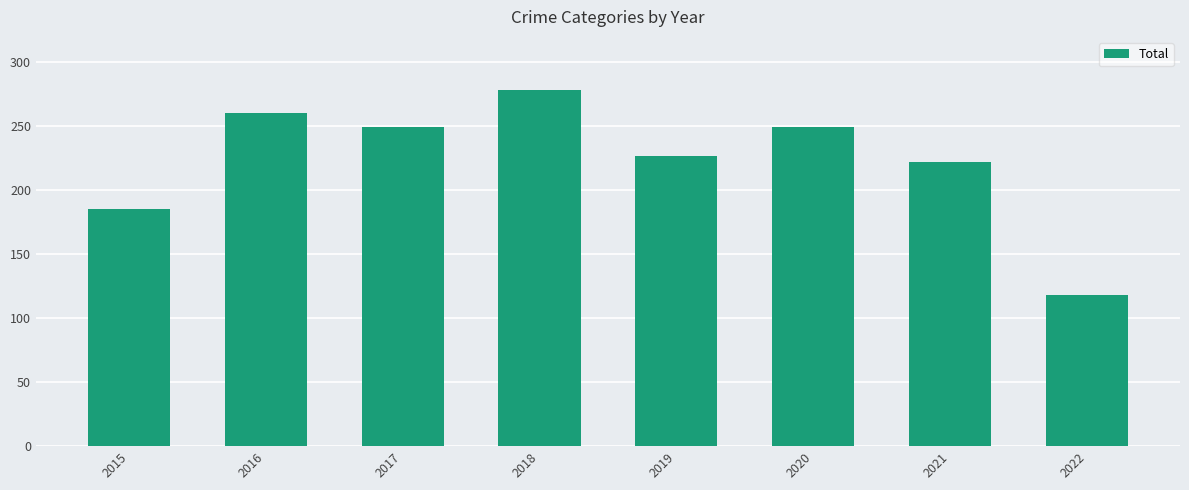

What is the sum of all values?

1788